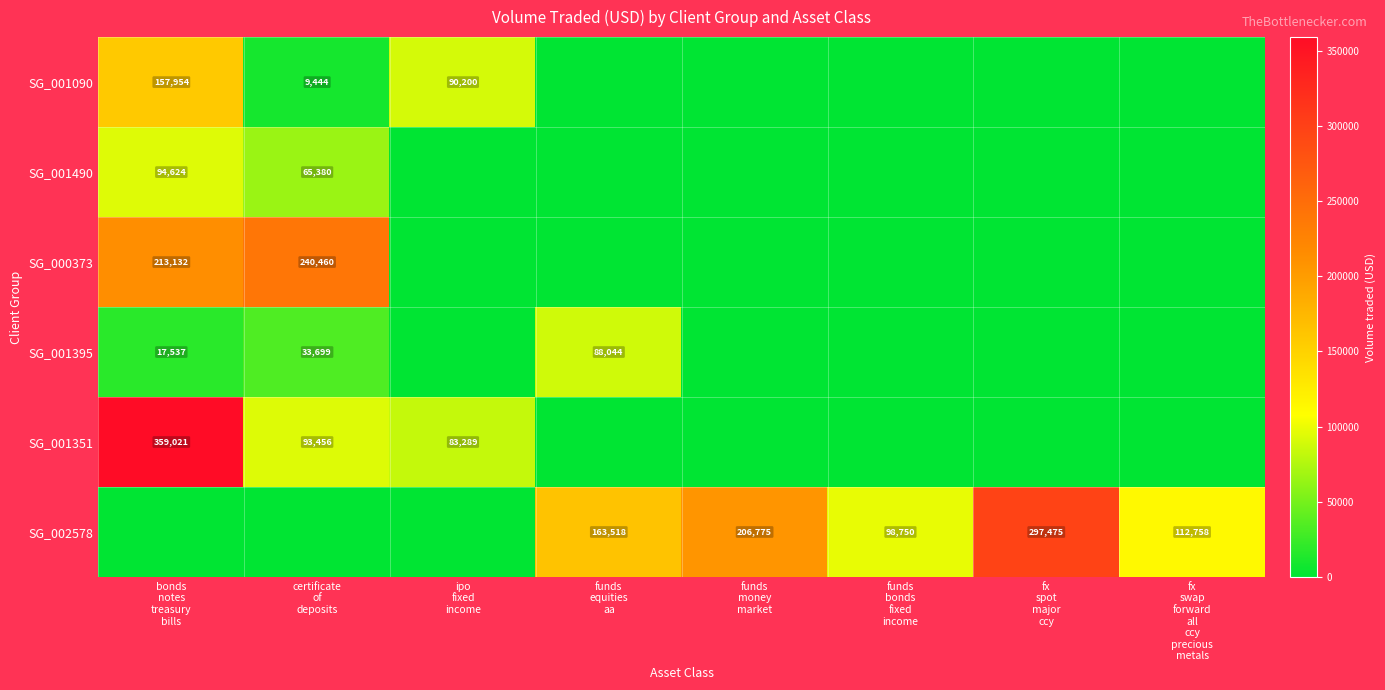

At how many categories does at least one series exceed 139943?

5